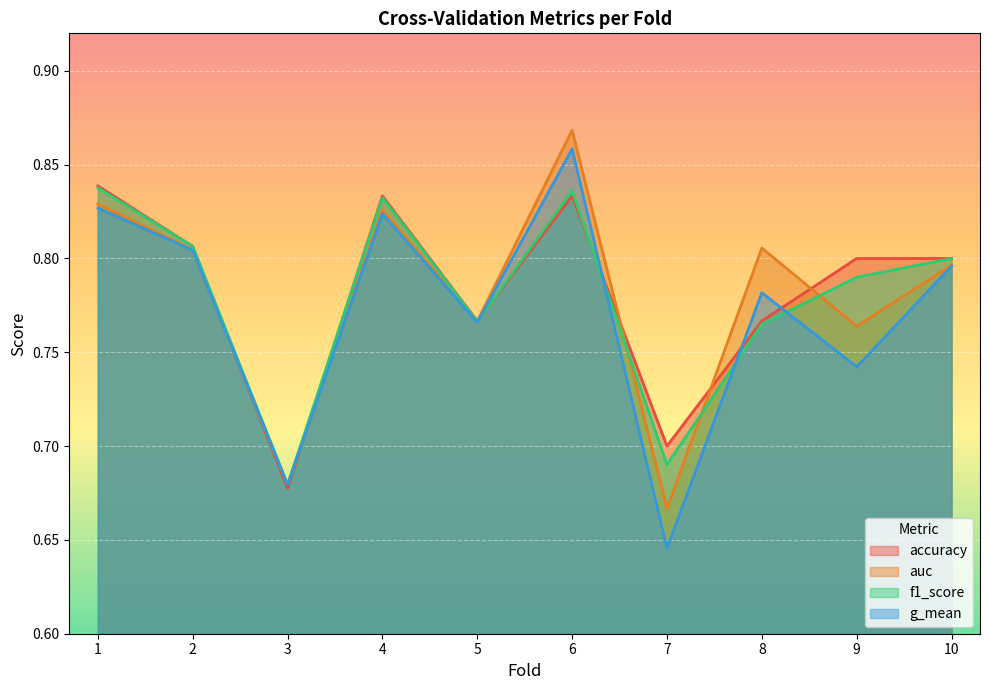

Between 3 and 7, which is larger?

7